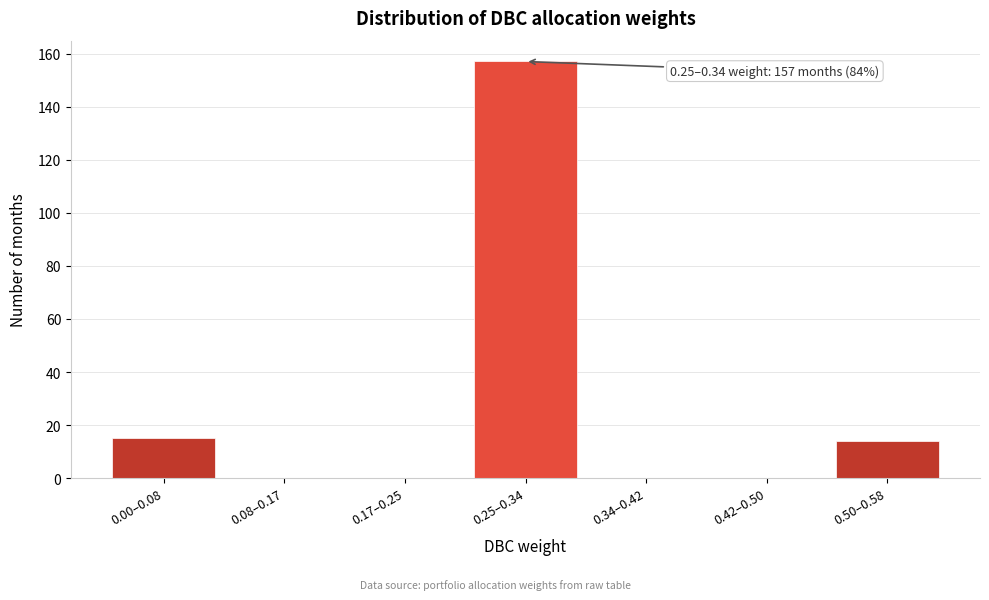

Reading right to left, extract all data points from this chart.

0.50–0.58=14	0.42–0.50=0	0.34–0.42=0	0.25–0.34=157	0.17–0.25=0	0.08–0.17=0	0.00–0.08=15